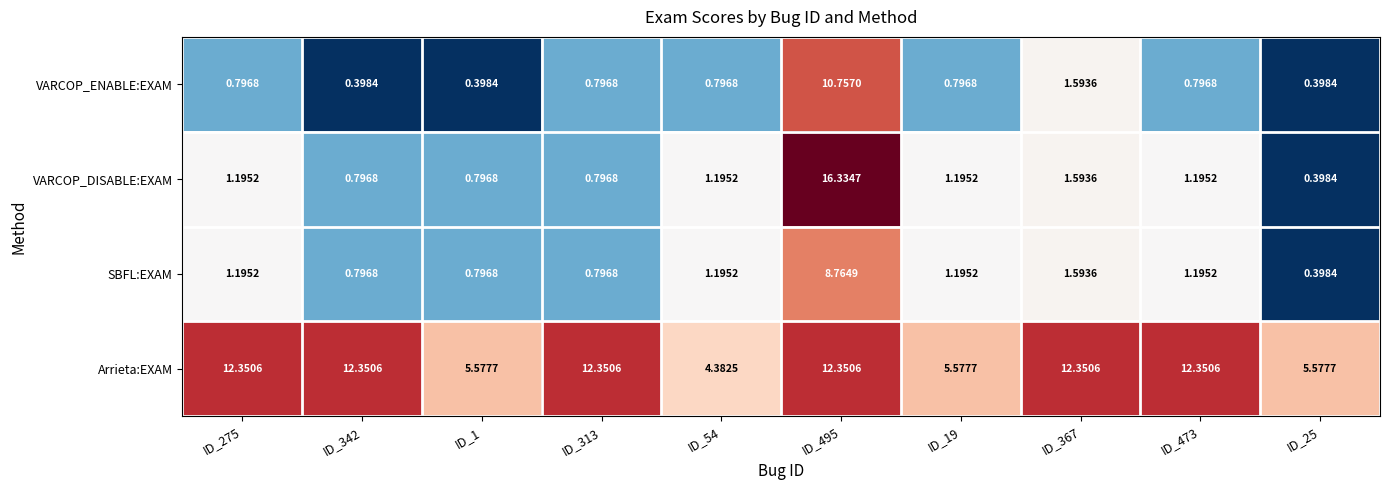

How many data points in Arrieta:EXAM are above 12?

6